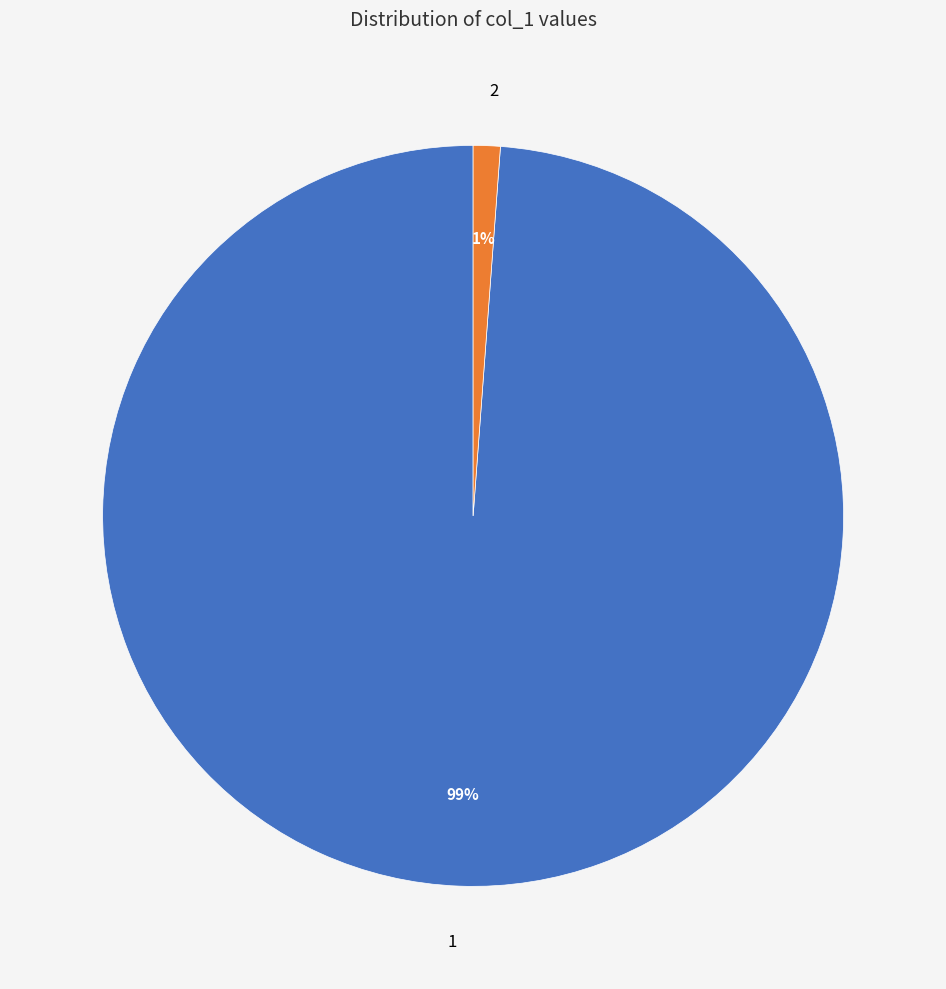

True or false: 2 accounts for 15% of the total.

False